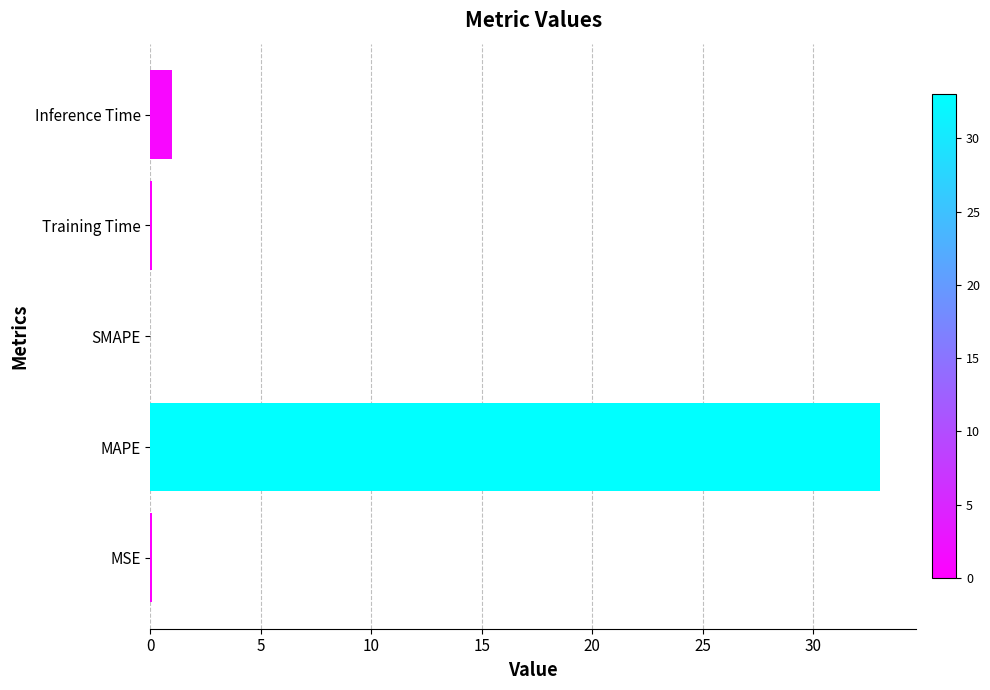

Which label corresponds to the largest value in the chart?

MAPE